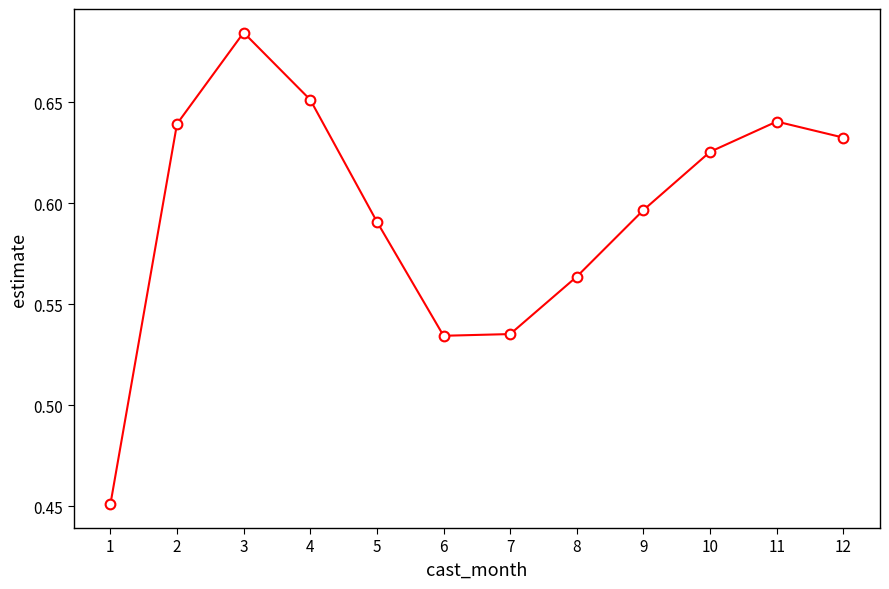

True or false: the data shows 0.9 at 7.

False